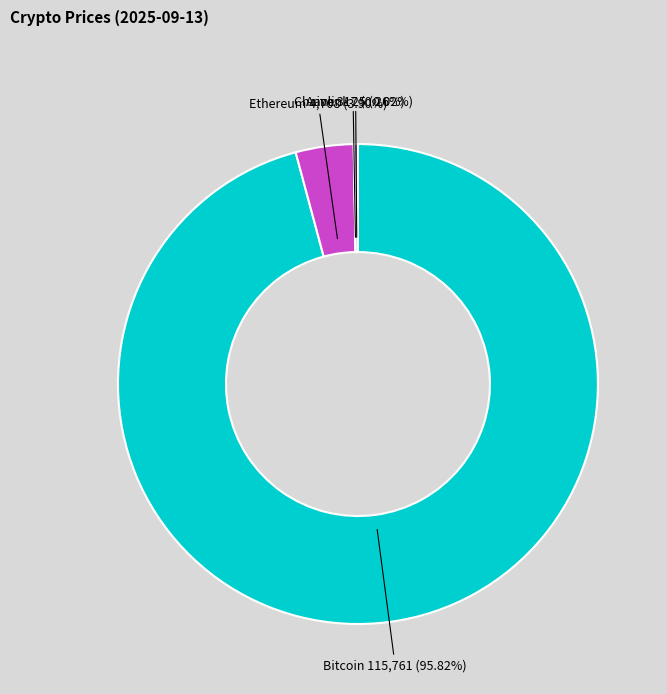

To the nearest percent, what portion does Bitcoin represent?

96%